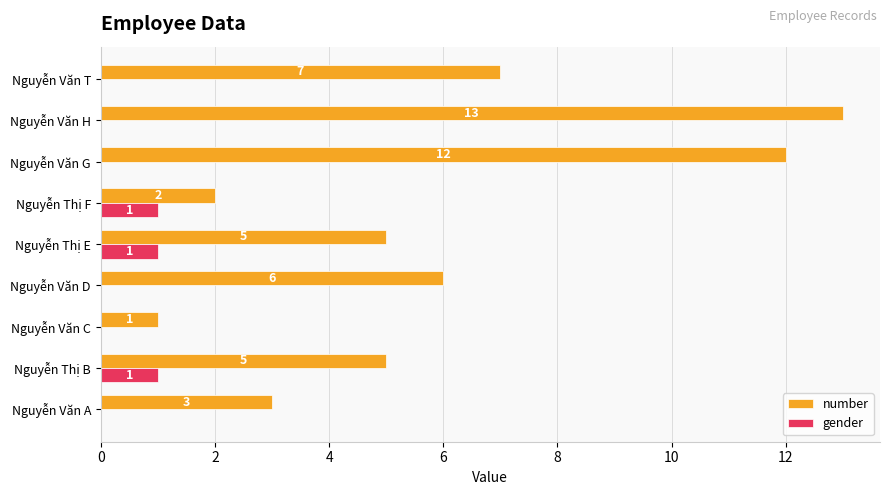

At which label is number closest to 7?

Nguyễn Văn T